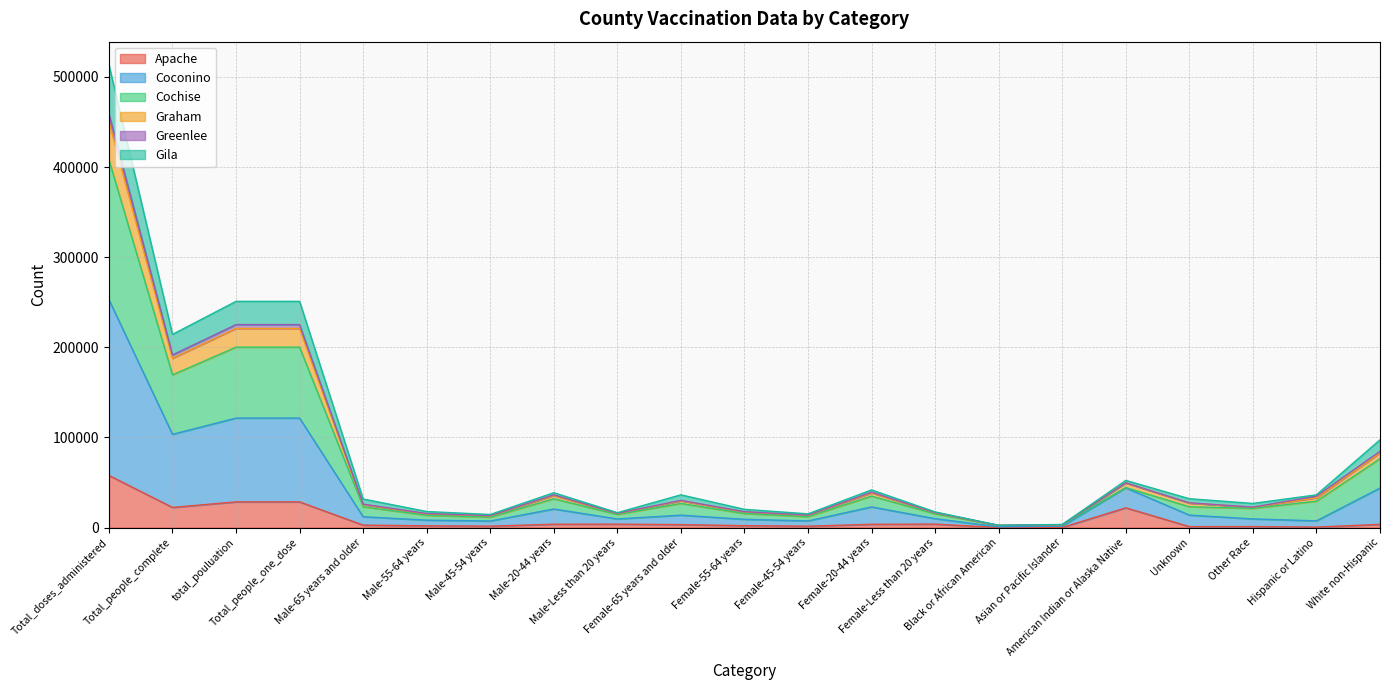

What is the highest value of the Apache series?

57886